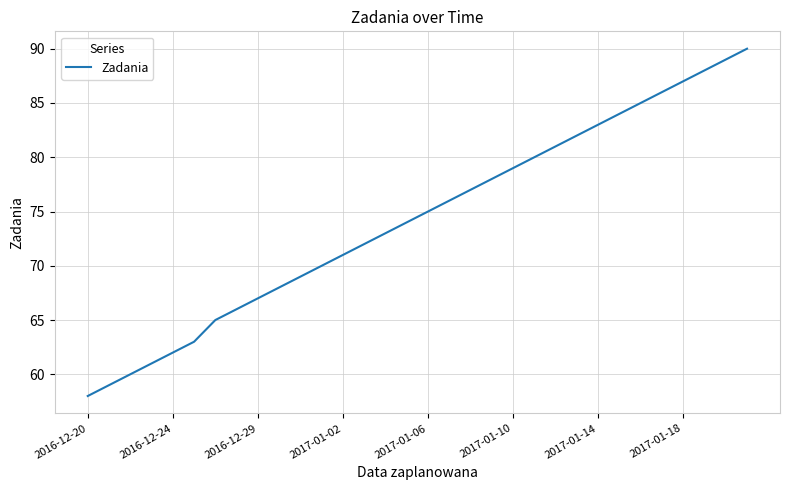

How many series are shown in this chart?

1